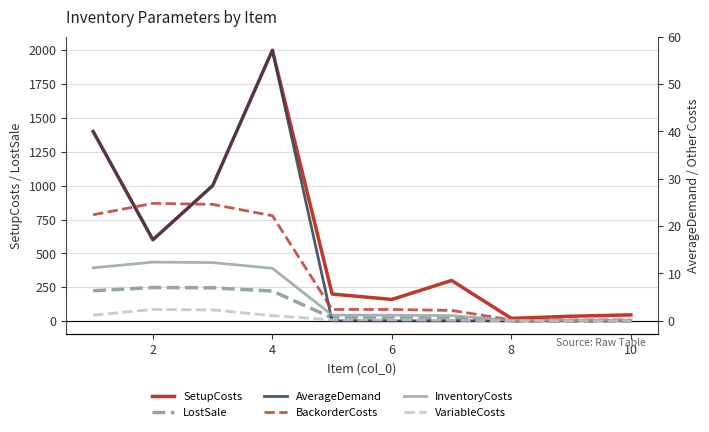

Which series has the largest range (max minus min)?

SetupCosts